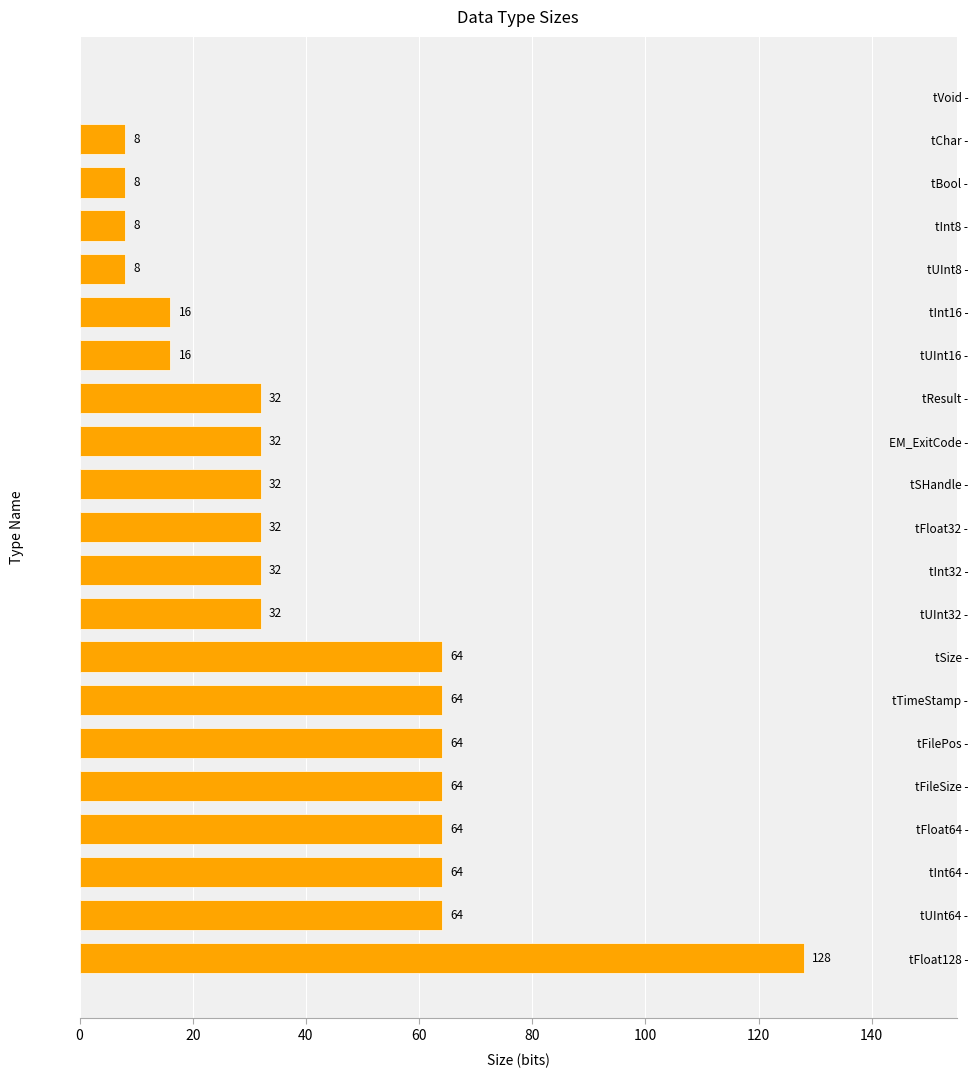

Reading bottom to top, transcribe all the data shown in this chart.

tFloat128 -=128	tUInt64 -=64	tInt64 -=64	tFloat64 -=64	tFileSize -=64	tFilePos -=64	tTimeStamp -=64	tSize -=64	tUInt32 -=32	tInt32 -=32	tFloat32 -=32	tSHandle -=32	EM_ExitCode -=32	tResult -=32	tUInt16 -=16	tInt16 -=16	tUInt8 -=8	tInt8 -=8	tBool -=8	tChar -=8	tVoid -=0